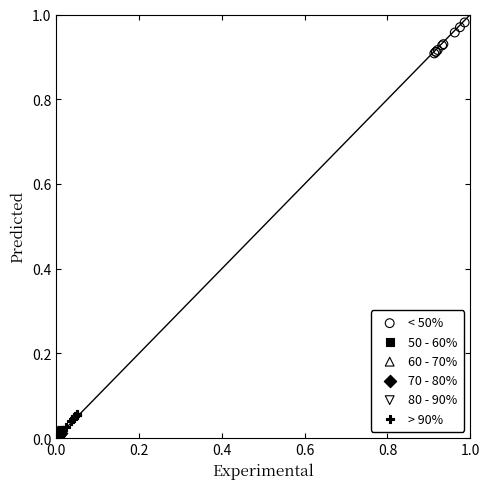

Which series reaches the maximum Y coordinate?

< 50%